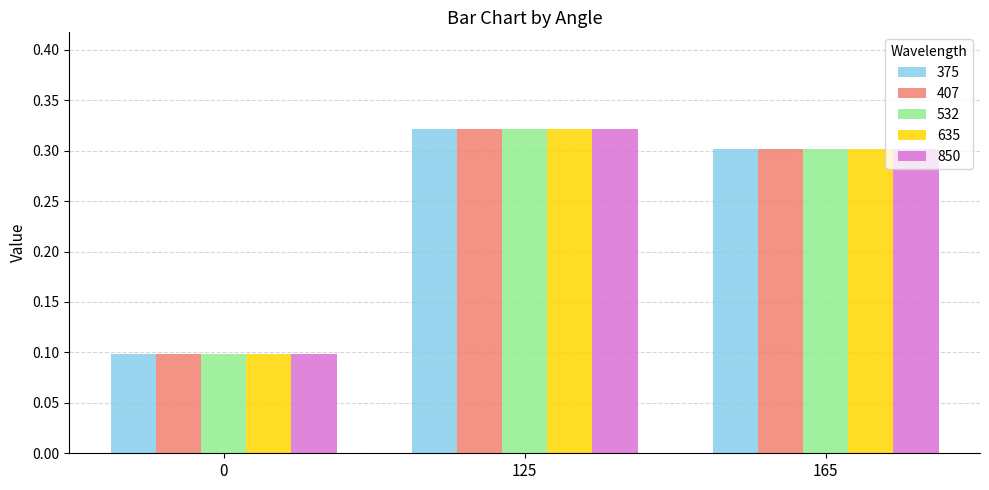

Count the 407 values in the range 0 to 1.

3